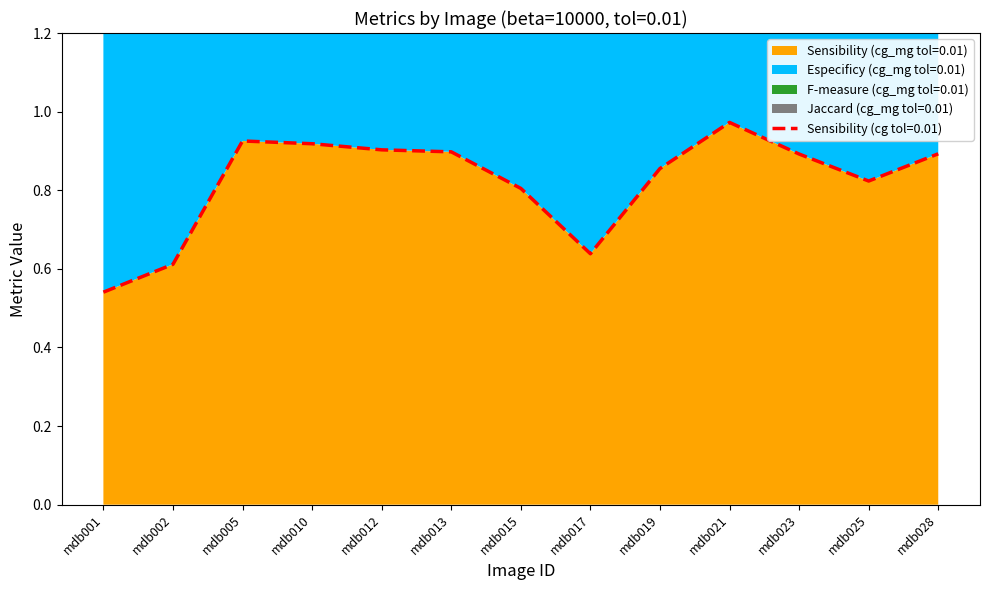

Where is F-measure (cg_mg tol=0.01) nearest to the value 0?

mdb017